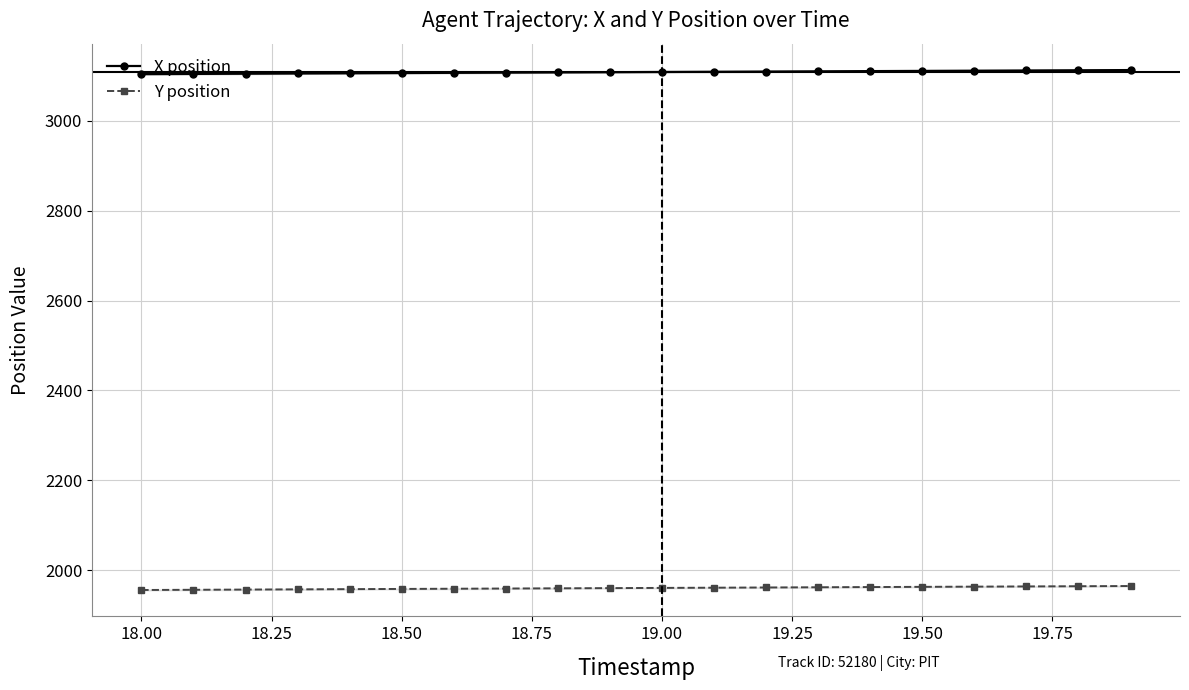

What is the average value of the Y position series?

1960.3